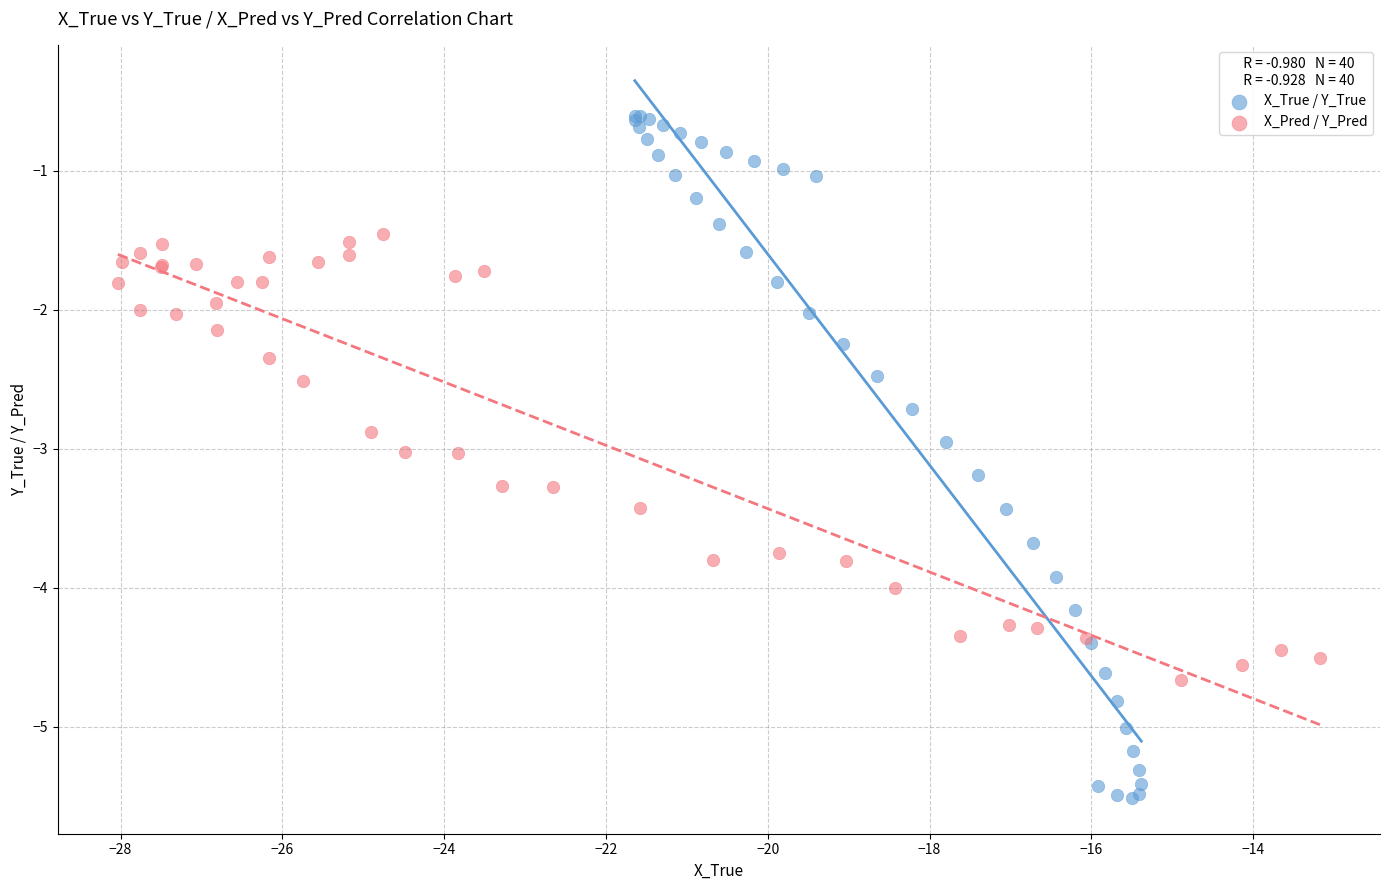

Which series contains the highest Y value?

X_True / Y_True